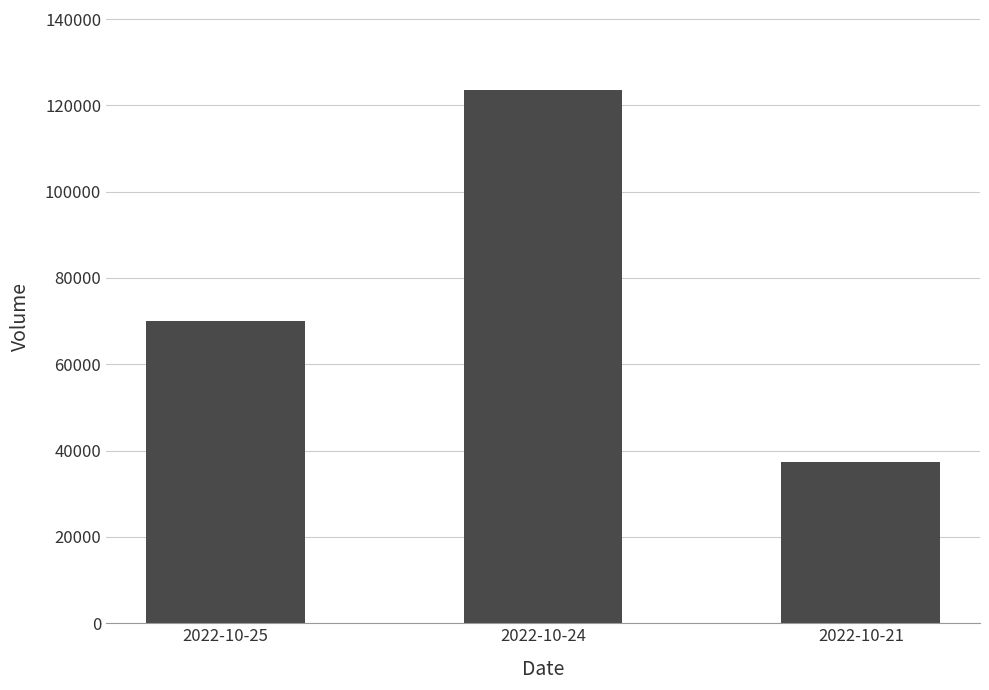

How many data points does each series have?

3